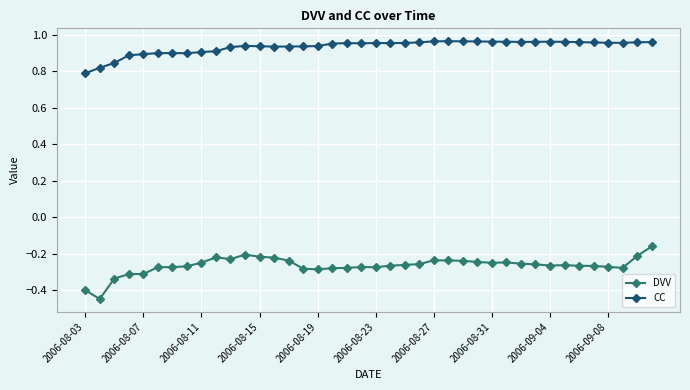

True or false: DVV and CC cross at least once.

False